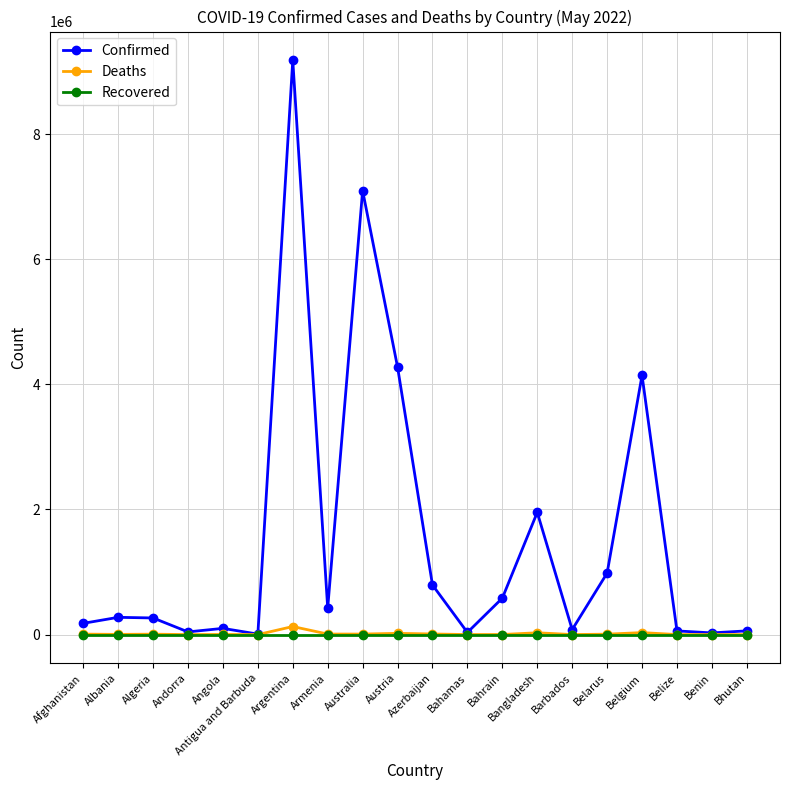

True or false: Deaths has more than 2 points higher than both neighbors.

True